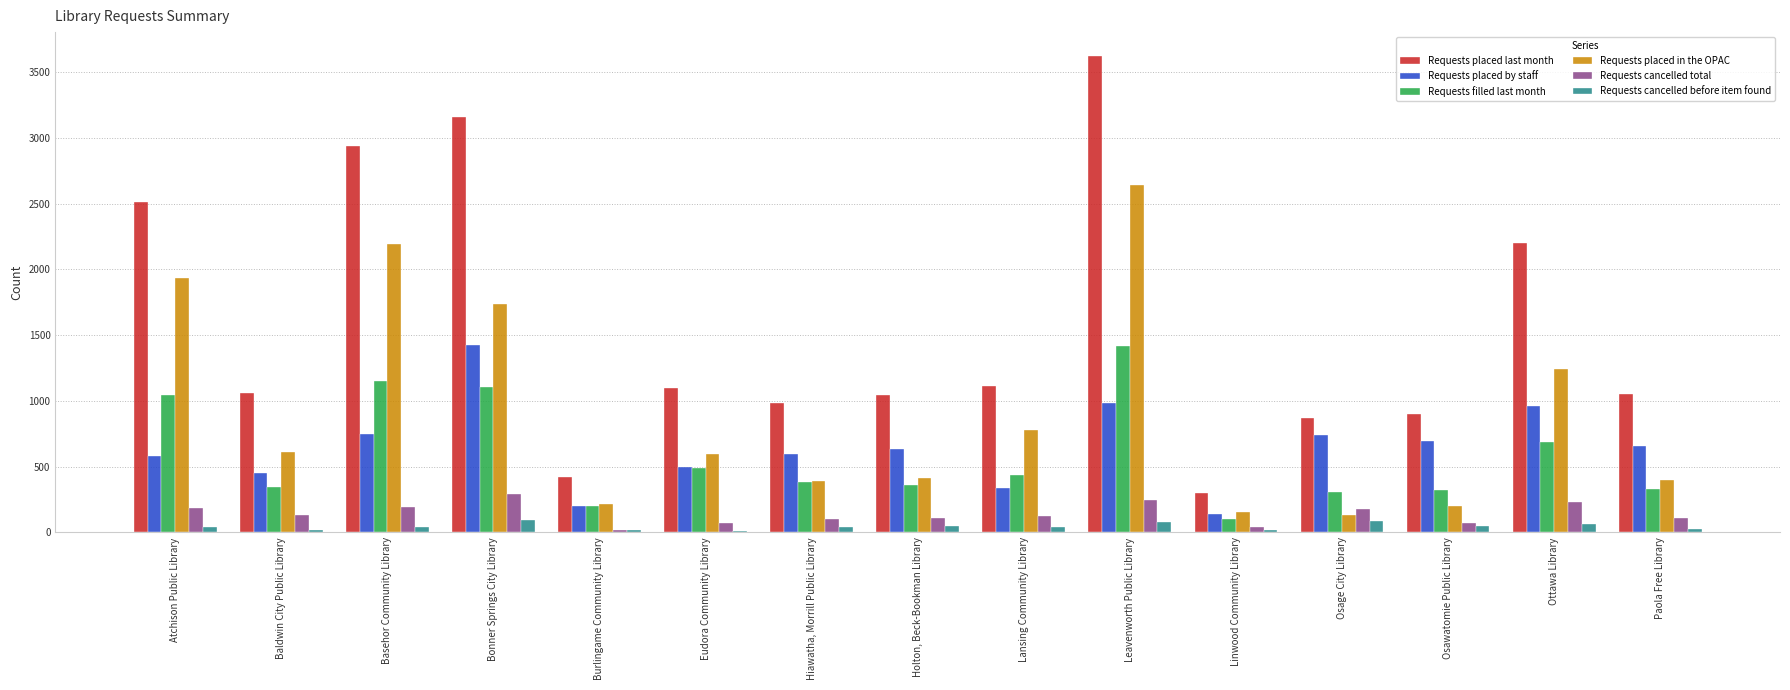

What is the average value of the Requests placed in the OPAC series?

910